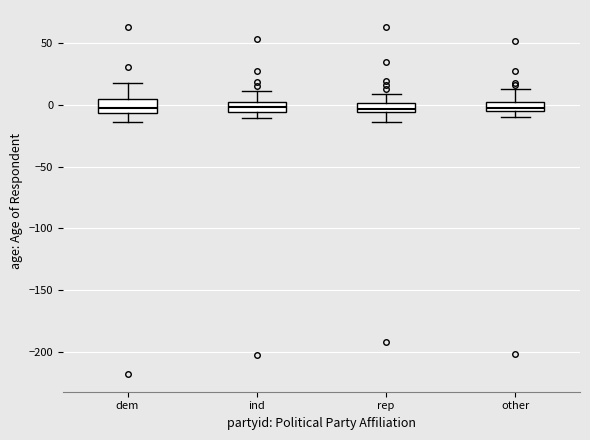

Where is the lower edge of the box for rep on the y-axis? The values are not printed on the chart, so give them approximately, as read against the axis.

-5